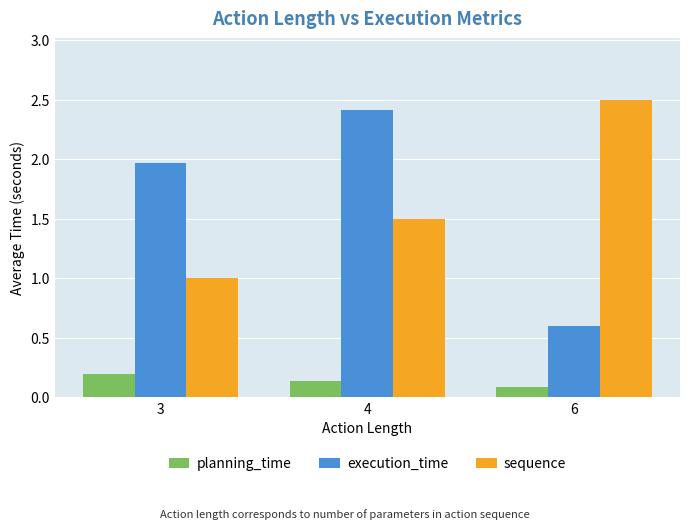

What is the value of the sequence bar at the 2nd from the left?

1.5